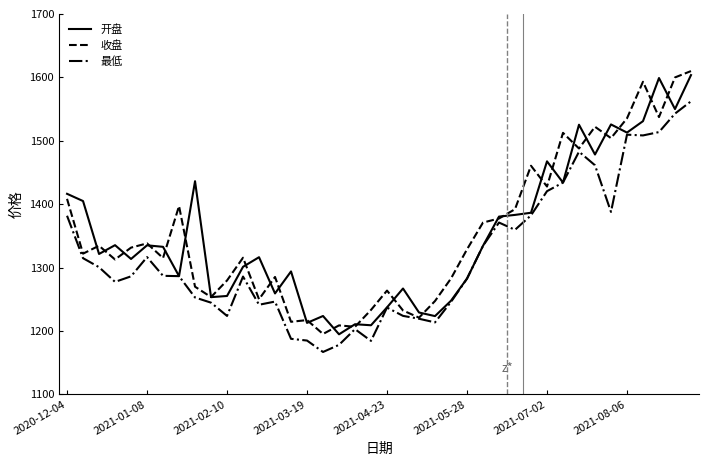

What is the lowest value of the 开盘 series?

1194.6